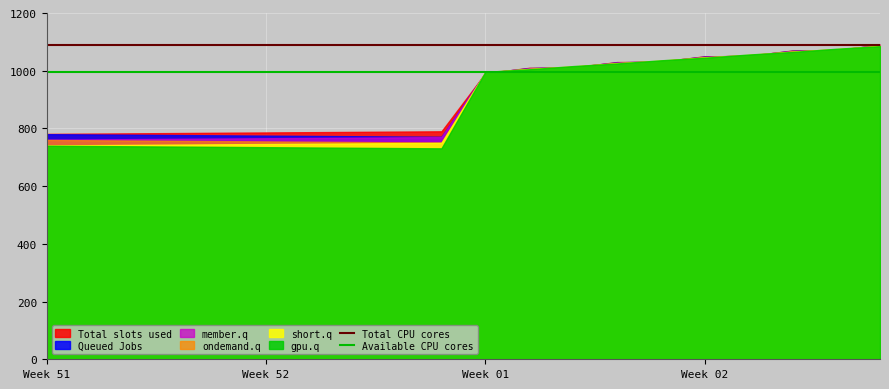

Reading left to right, extract all data points from this chart.

Total CPU cores: 1090	1090
Available CPU cores: 995	995